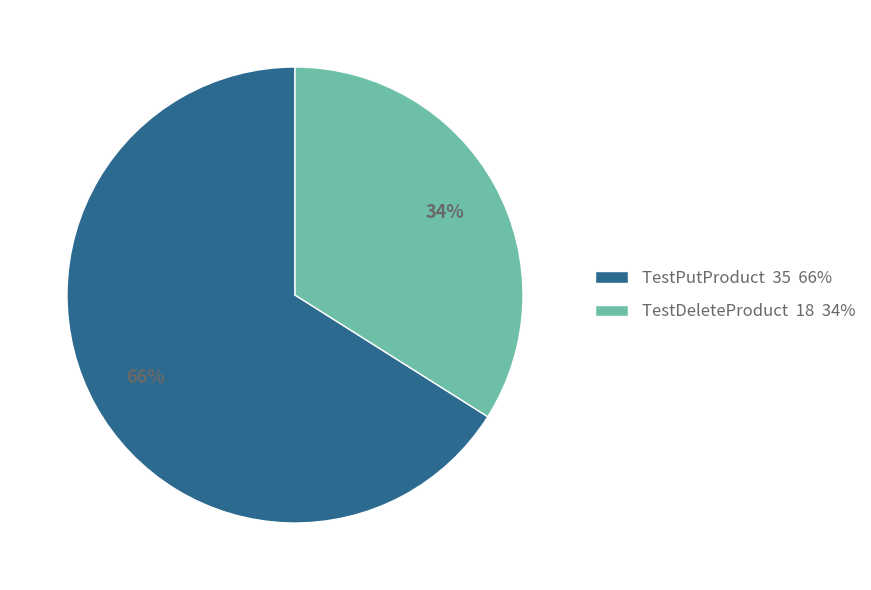

To the nearest percent, what portion does TestDeleteProduct represent?

34%